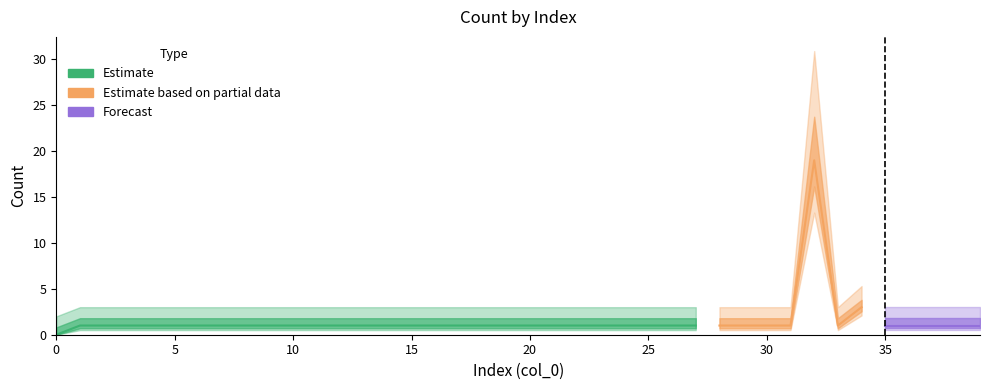

What is the sum of all values?

59